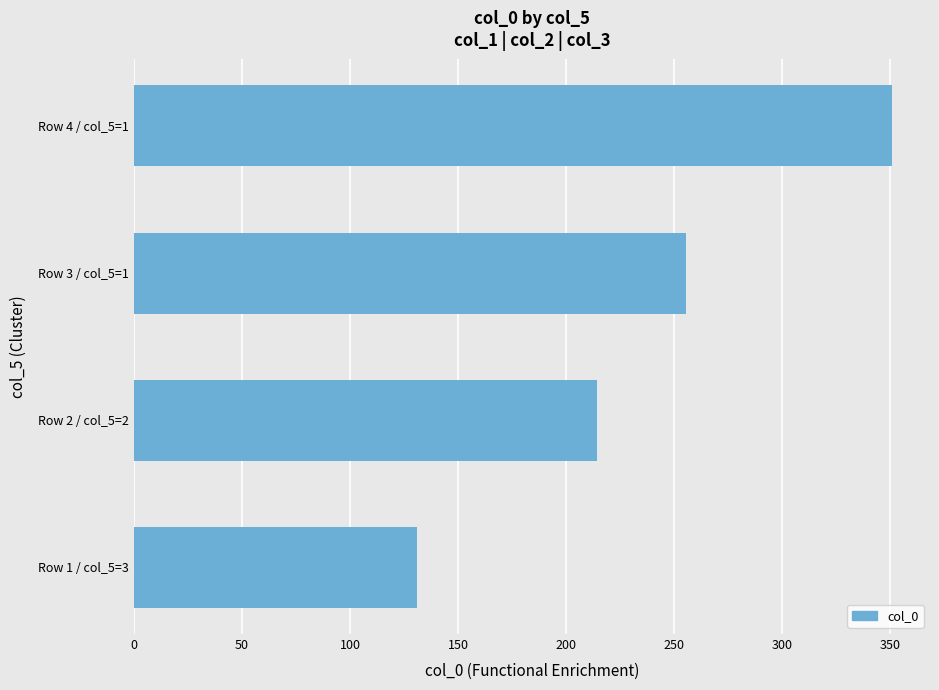

Rank the categories by value from lowest to highest.

Row 1 / col_5=3, Row 2 / col_5=2, Row 3 / col_5=1, Row 4 / col_5=1